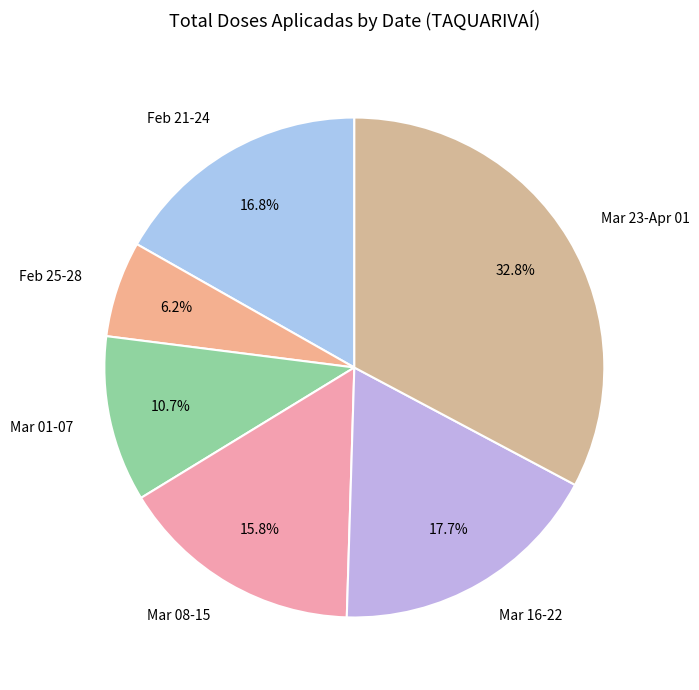

What is the smallest slice in the pie chart?

Feb 25-28